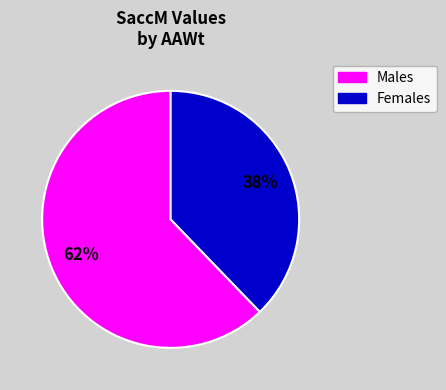

To the nearest percent, what is the difference between the largest and smallest slice percentages?

24%